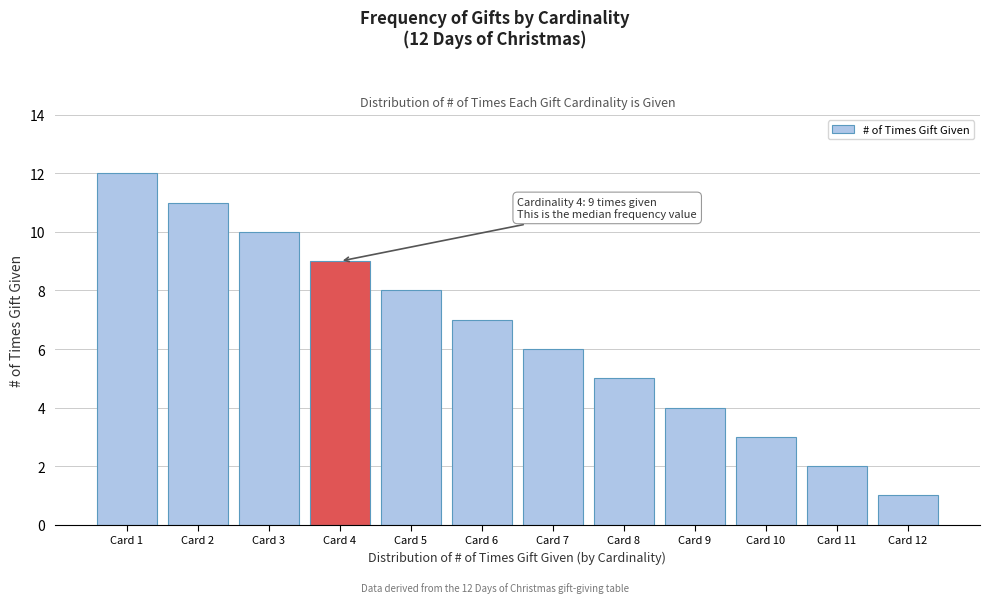

Reading right to left, what are all the values shown in this chart?

1	2	3	4	5	6	7	8	9	10	11	12